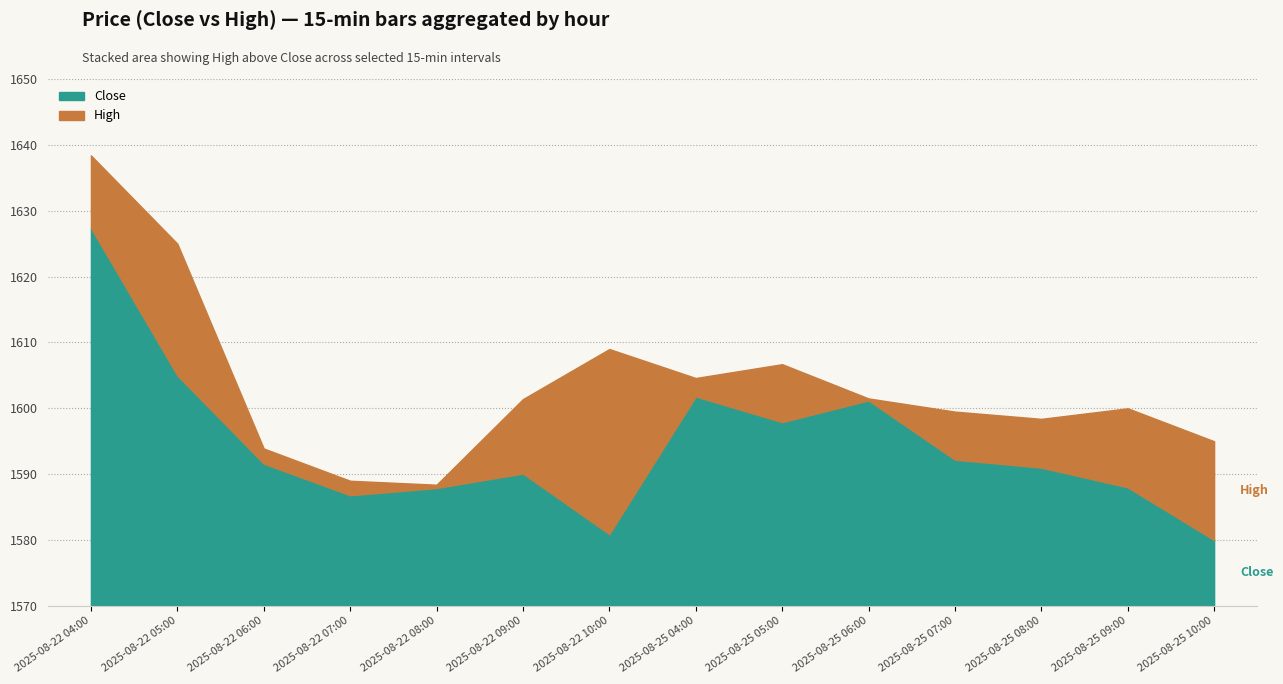

How many values in the Close series exceed 1591?

7